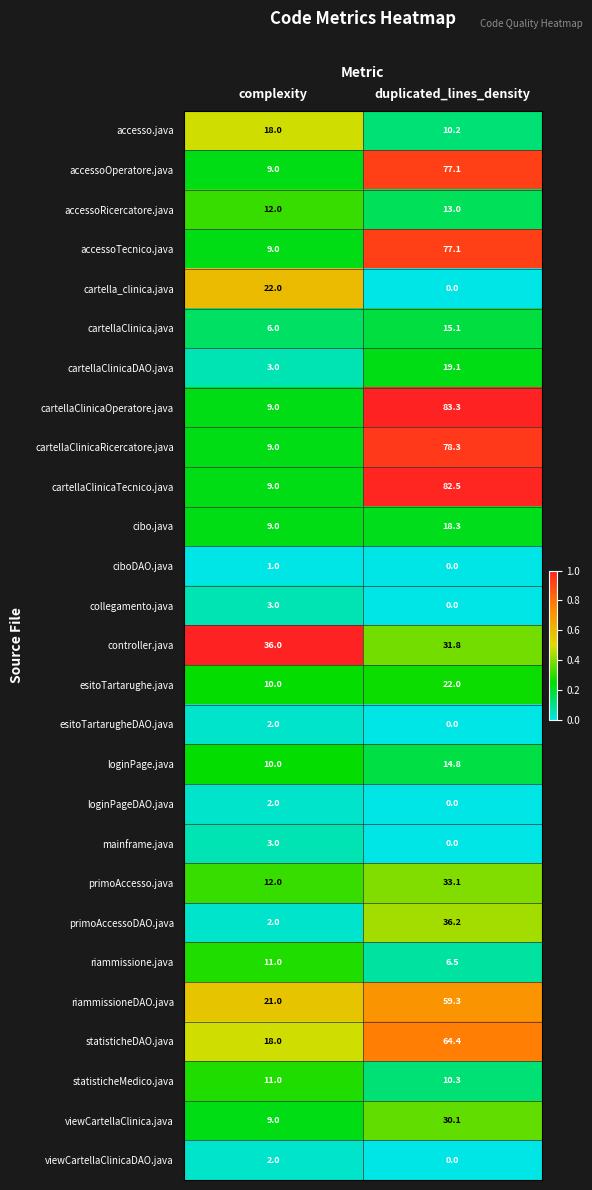

At how many categories does at least one series exceed 0?

2